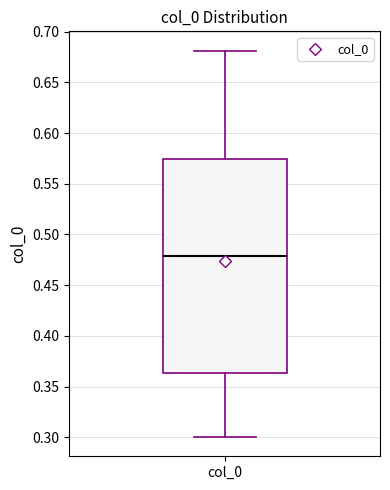

Where does the lower whisker of the box for col_0 end on the y-axis? The values are not printed on the chart, so give them approximately, as read against the axis.

0.300